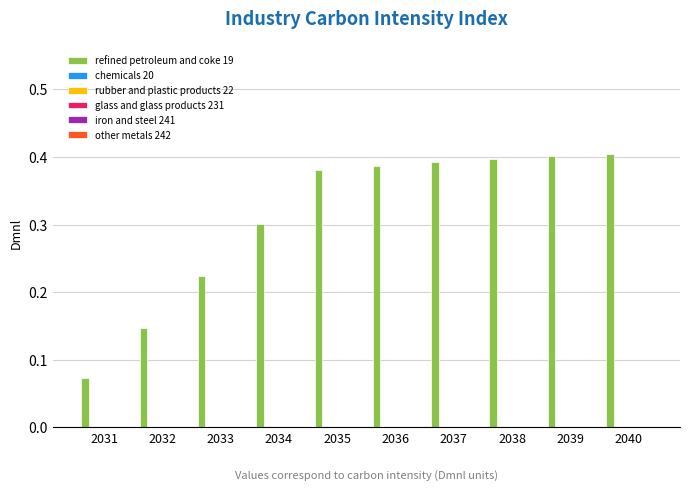

What is the value of the 4th bar from the left?

0.3